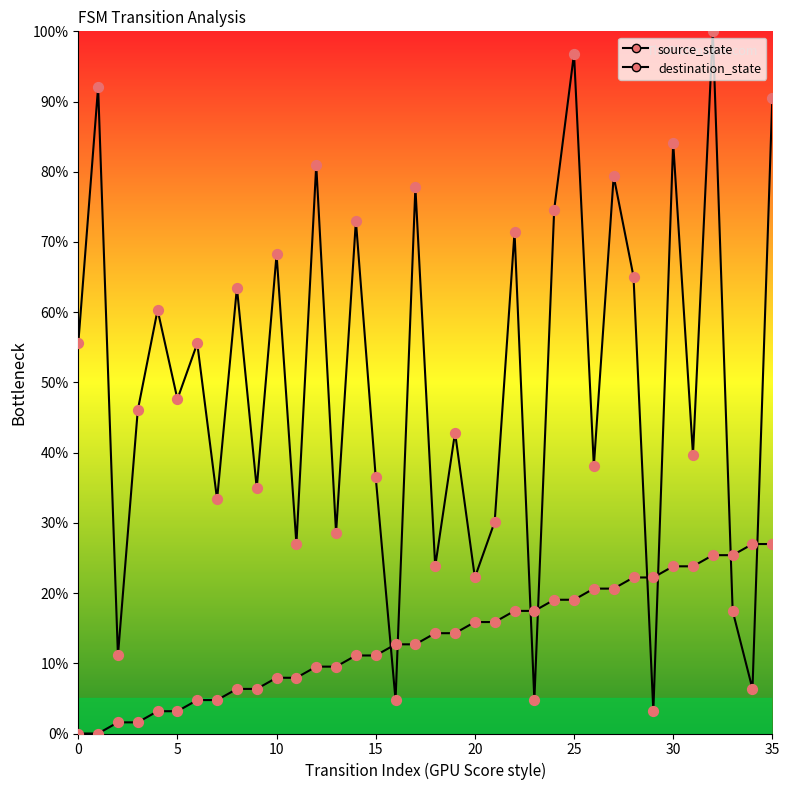

How many lines are shown in the chart?

2